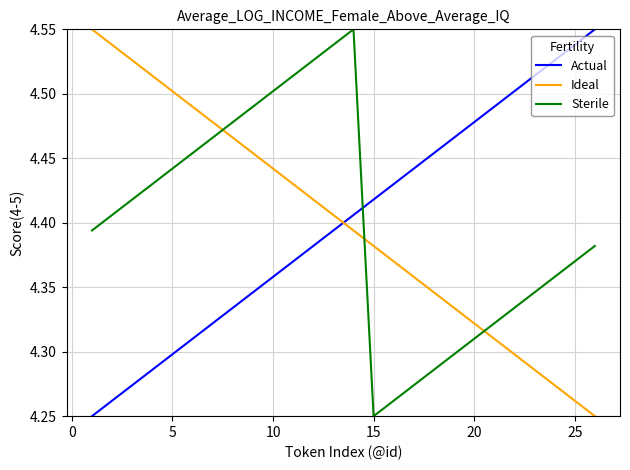

How many intersections are there between Actual and Sterile?

1